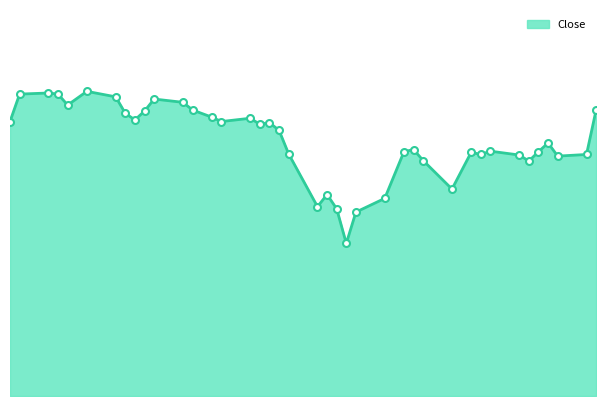

List the labels in order of value, smallest first.

2018-12-20, 2018-12-21, 2018-12-19, 2018-12-17, 2018-12-24, 2018-12-18, 2018-12-31, 2019-01-08, 2018-12-28, 2019-01-11, 2019-01-07, 2019-01-03, 2019-01-14, 2018-12-14, 2019-01-02, 2018-12-26, 2019-01-09, 2019-01-04, 2018-12-27, 2019-01-10, 2018-12-13, 2018-12-11, 2018-12-12, 2018-11-15, 2018-12-07, 2018-11-28, 2018-12-10, 2018-12-06, 2018-11-27, 2018-11-29, 2018-12-04, 2019-01-15, 2018-11-21, 2018-12-03, 2018-11-30, 2018-11-26, 2018-11-16, 2018-11-20, 2018-11-19, 2018-11-23